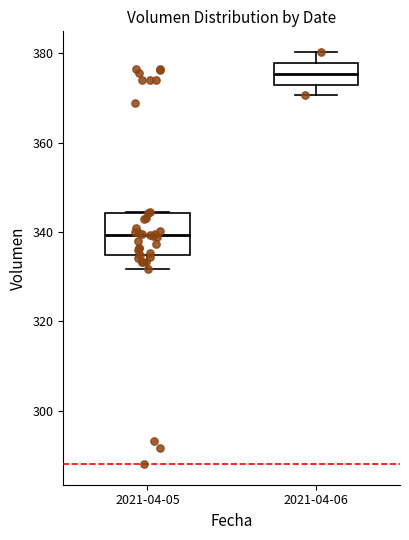

Reading left to right, read every box against the y-axis: the position of its median line, the range the box covers, and the ends of its whiskers. The values are not printed on the chart, so give them approximately, as read against the axis.

2021-04-05: median 340, box 334 to 344, whiskers 332 to 344
2021-04-06: median 376, box 374 to 378, whiskers 370 to 380